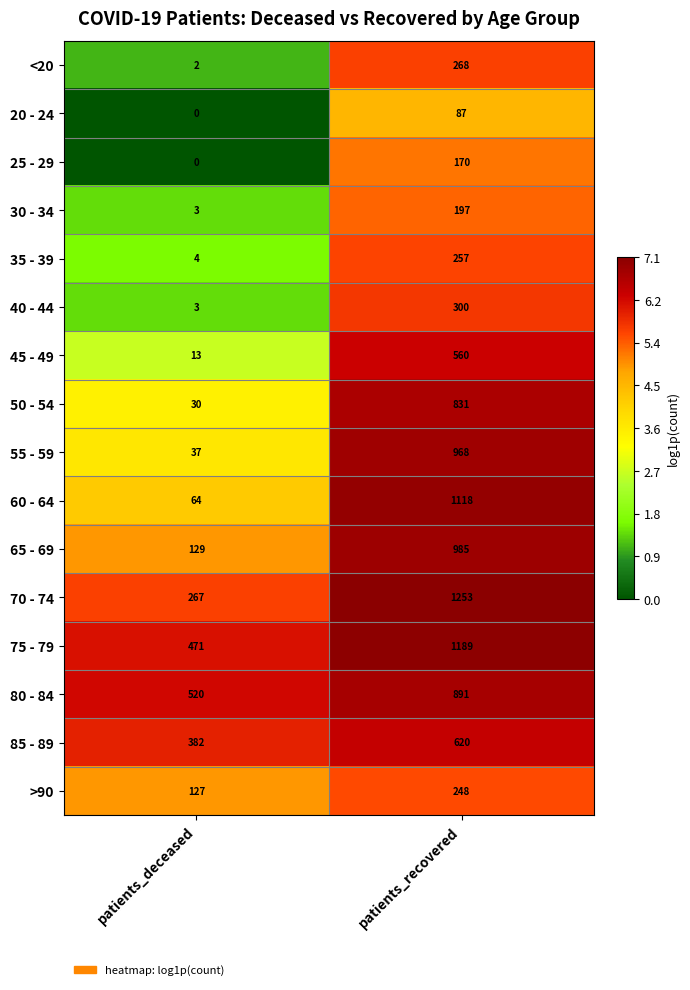

What is the total value across all series at patients_deceased?

2052